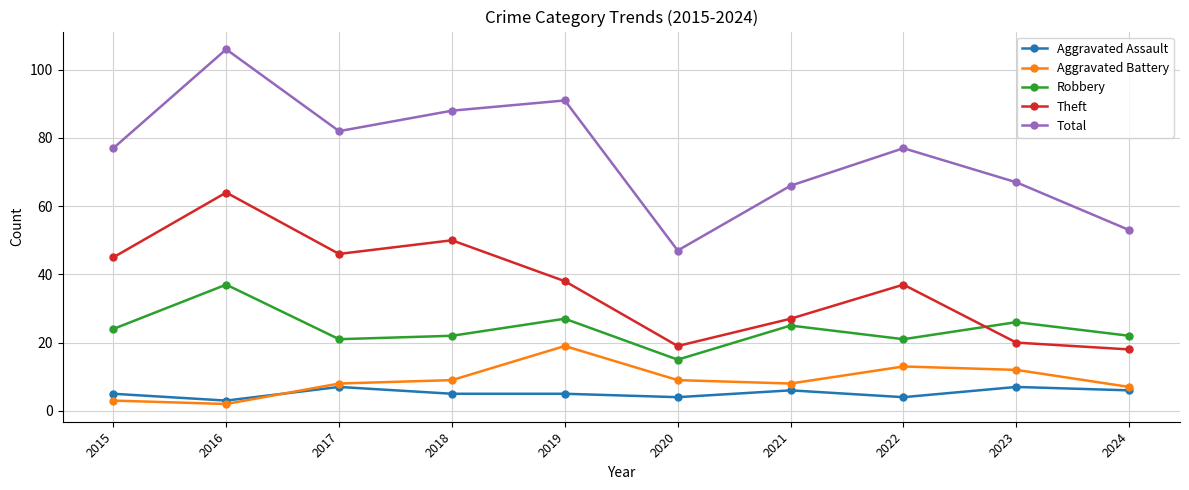

What is the value of the Aggravated Battery point at the 10th from the left?

7